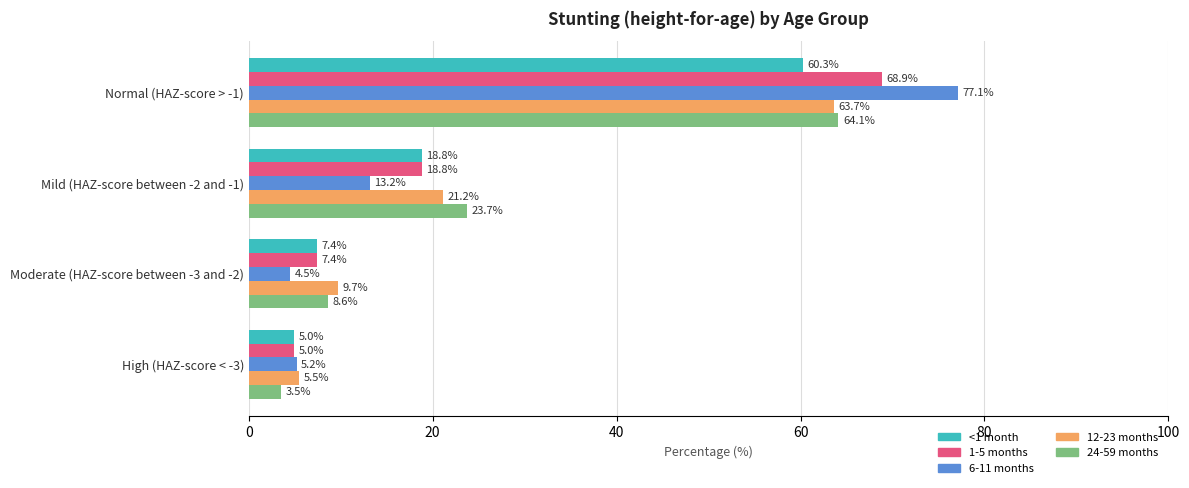

Is it true that 6-11 months equals 77.1 at Normal (HAZ-score > -1)?

True